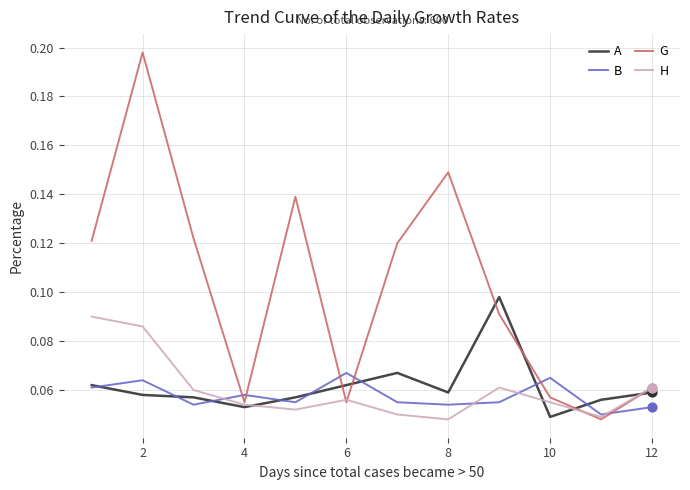

Which series has the largest range (max minus min)?

G